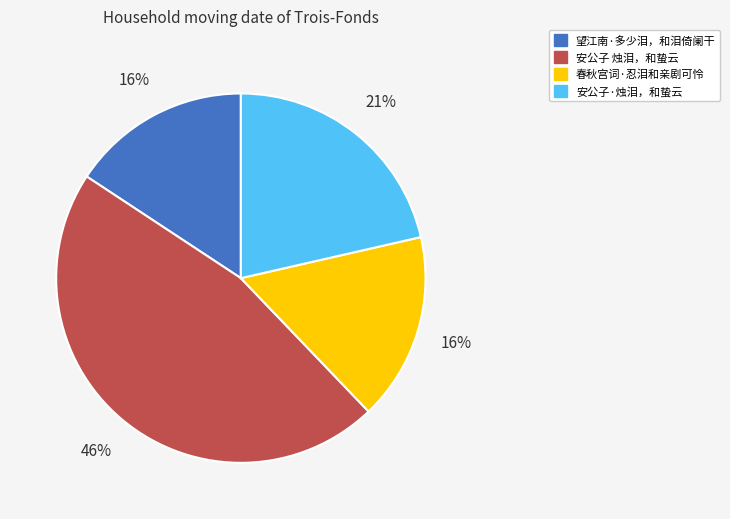

Is there any slice that represents more than half of the pie?

No